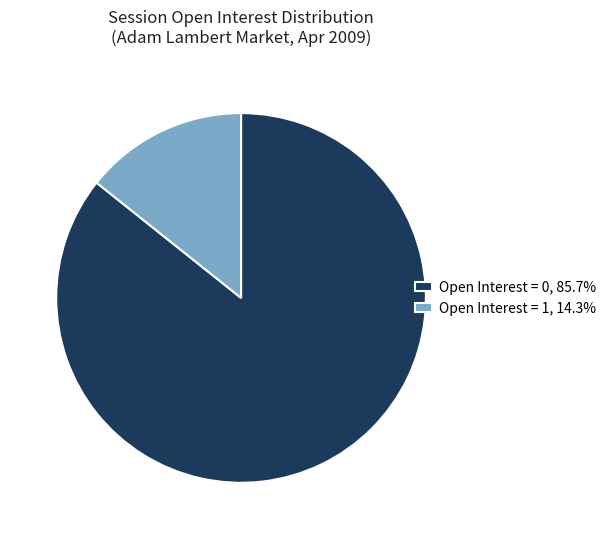

Is there any slice that represents more than half of the pie?

Yes